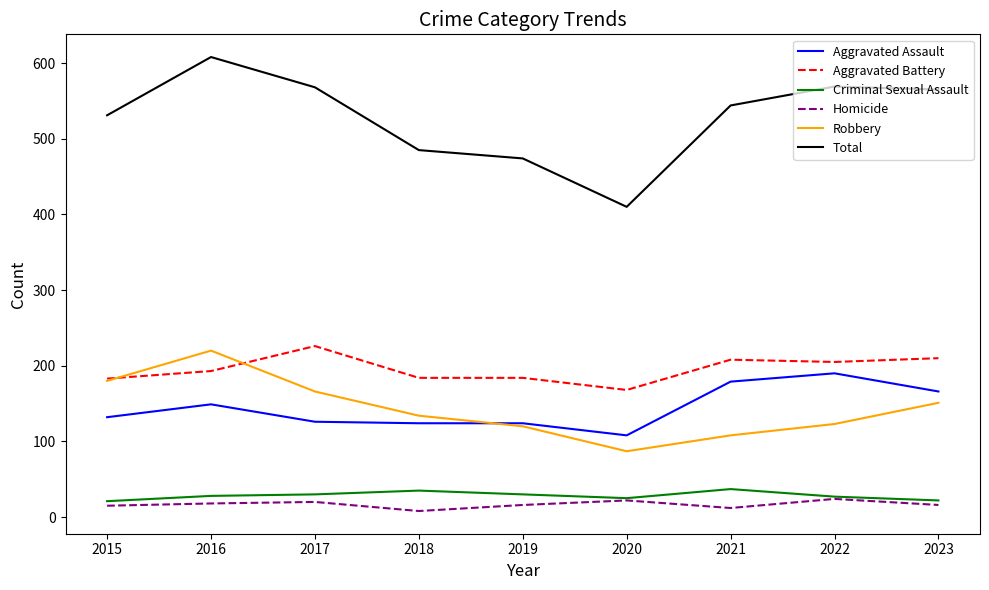

At which category does Robbery reach its first local valley?

2020